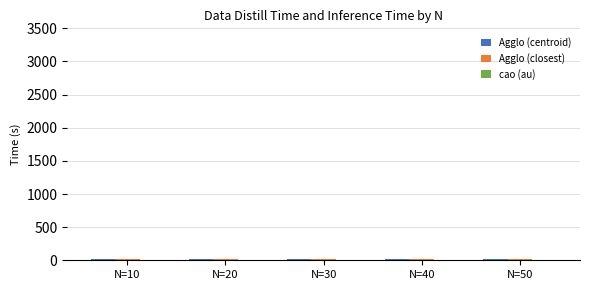

How many groups of bars are there?

5